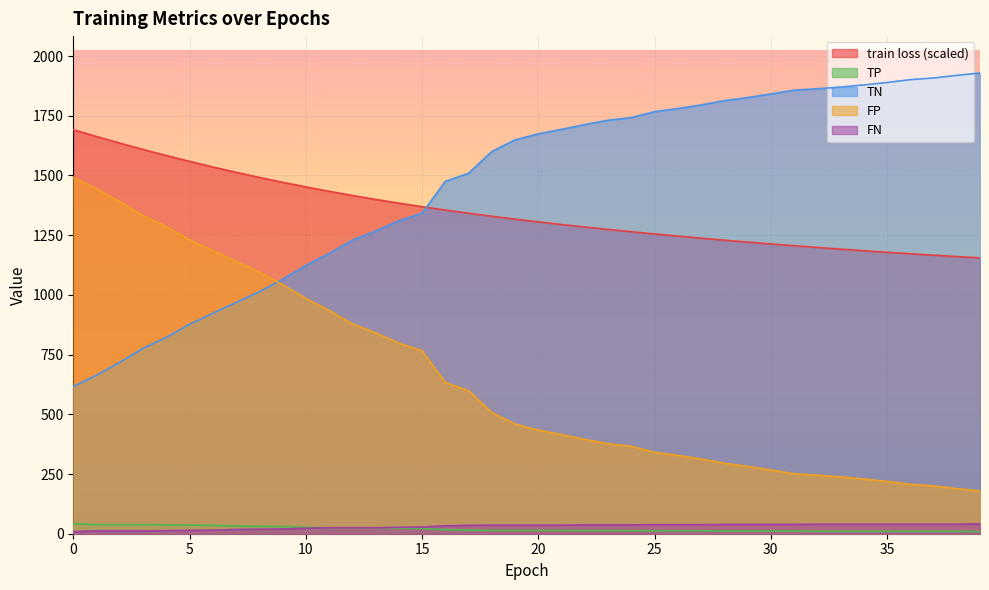

How many data points in TN are above 1674?

19